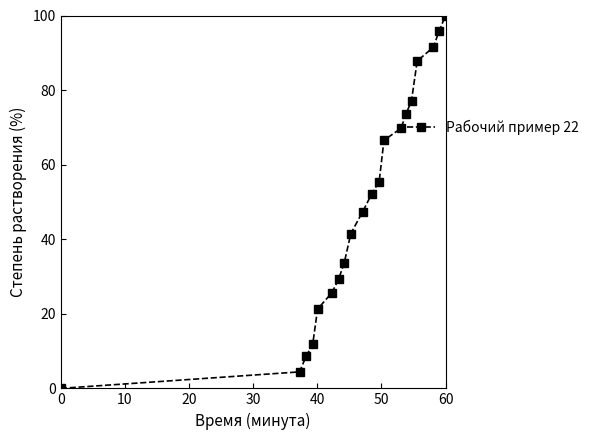

What is the value of the 16th point from the left?

77.2